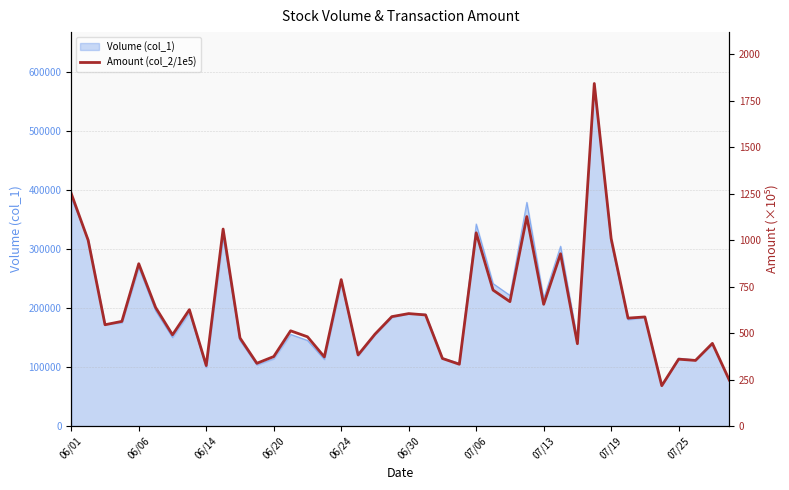

What is the lowest value of the Volume (col_1) series?

68555